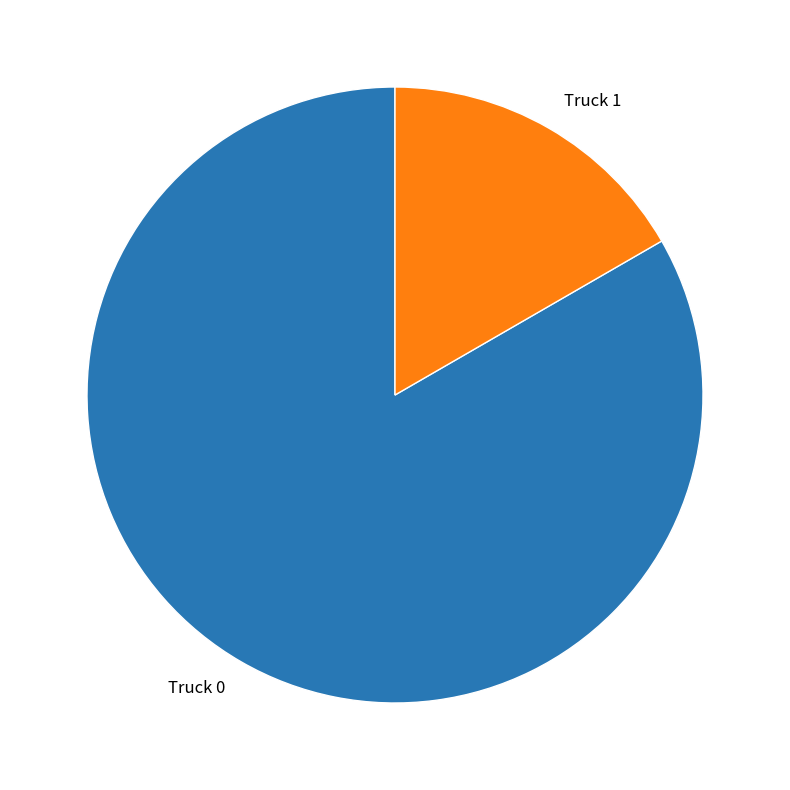

Is there a majority slice in this chart?

Yes